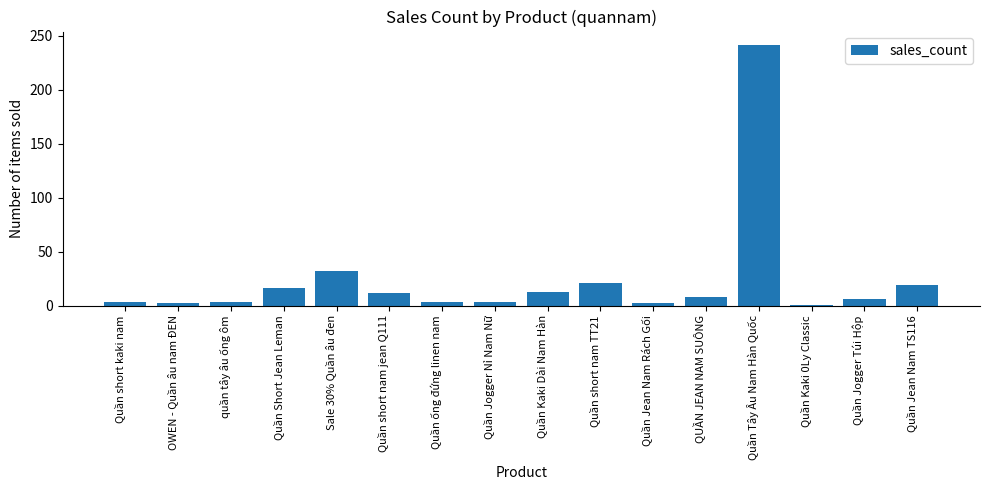

Which label corresponds to the largest value in the chart?

Quần Tây Âu Nam Hàn Quốc